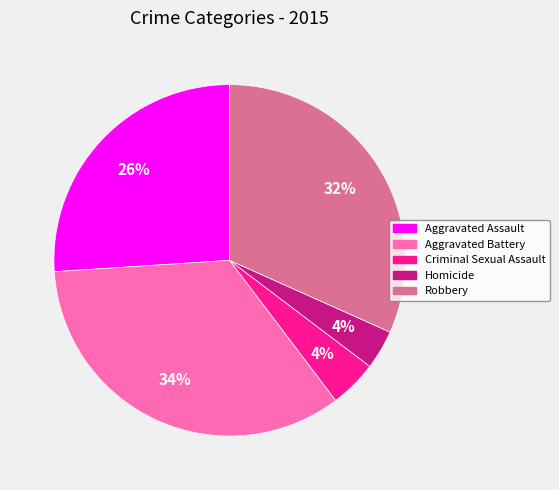

Is there a majority slice in this chart?

No